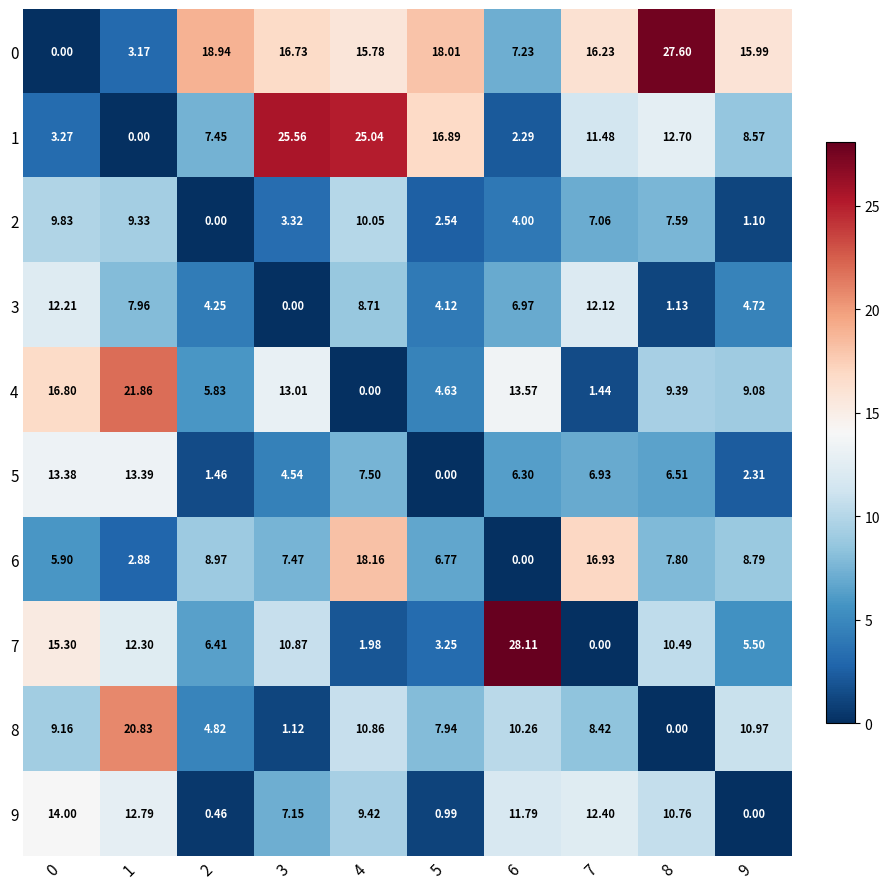

Is the value of 6 at 7 greater than the value of 3 at 7?

Yes